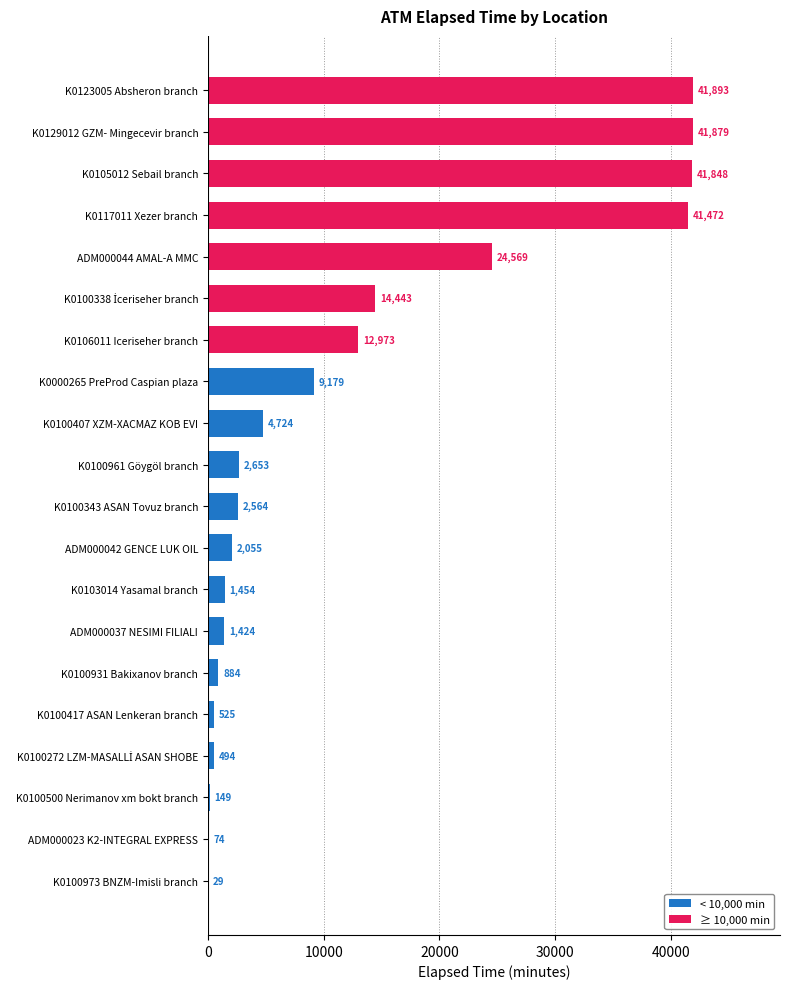

What is the greatest value displayed?

41893